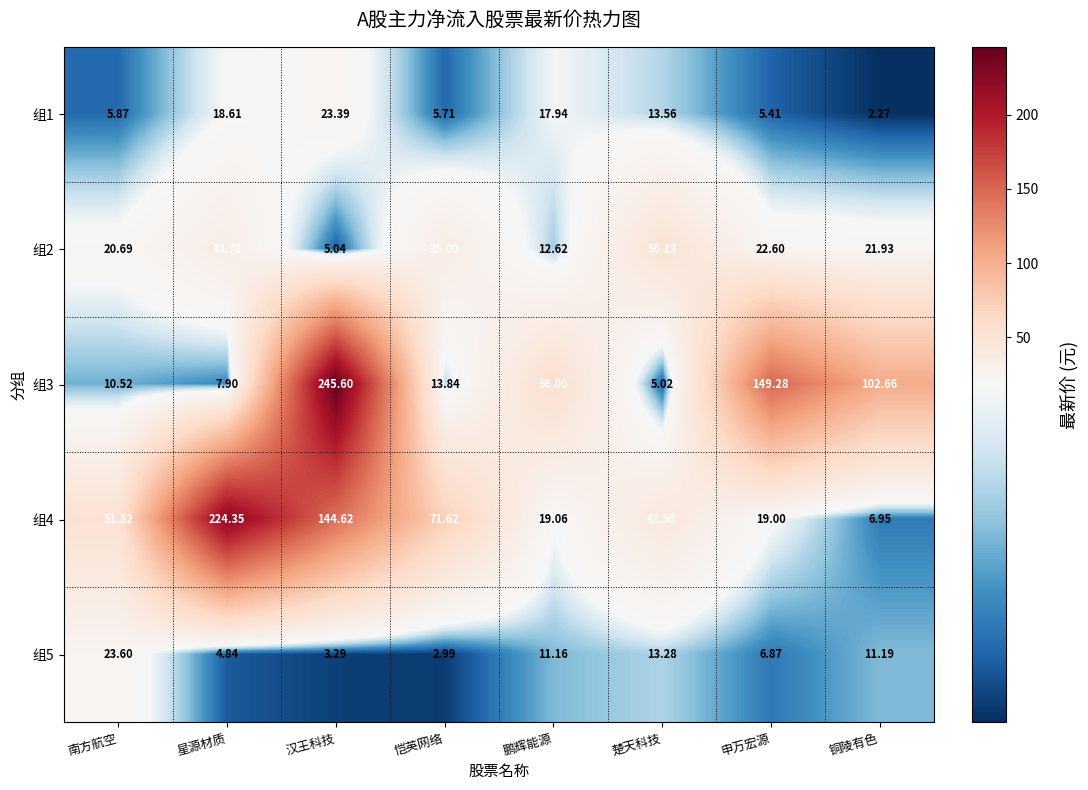

At which label is 组4 closest to 115?

汉王科技